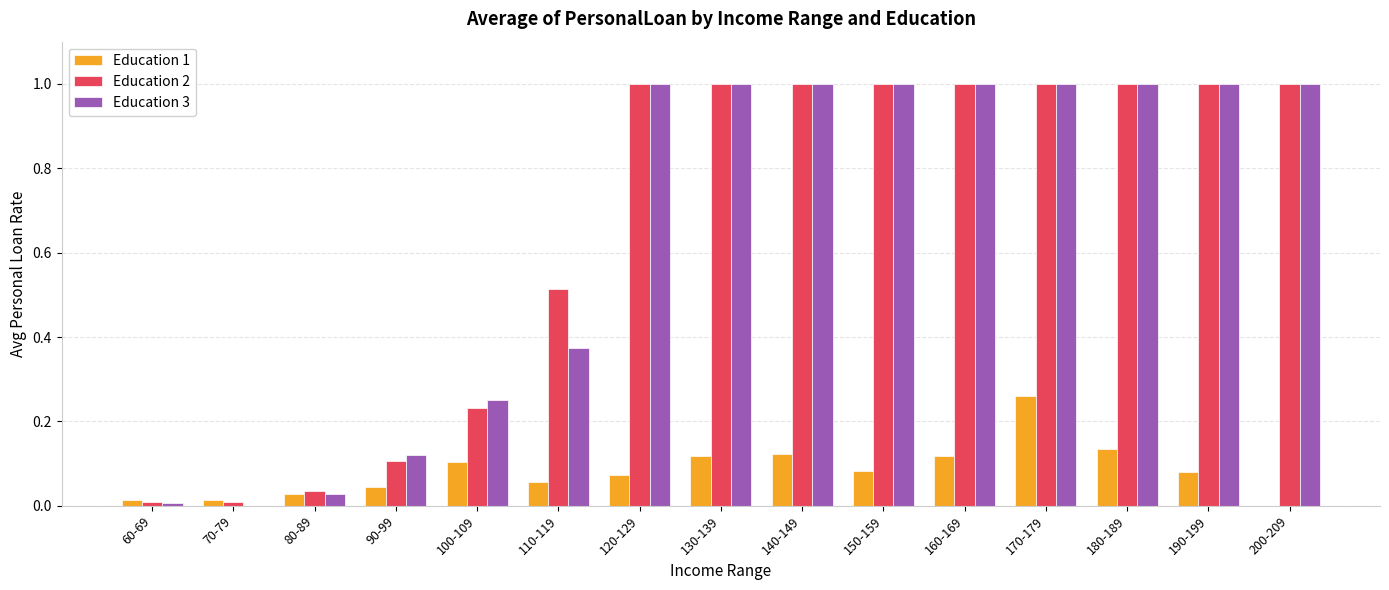

What are all the series names shown in the legend?

Education 1, Education 2, Education 3